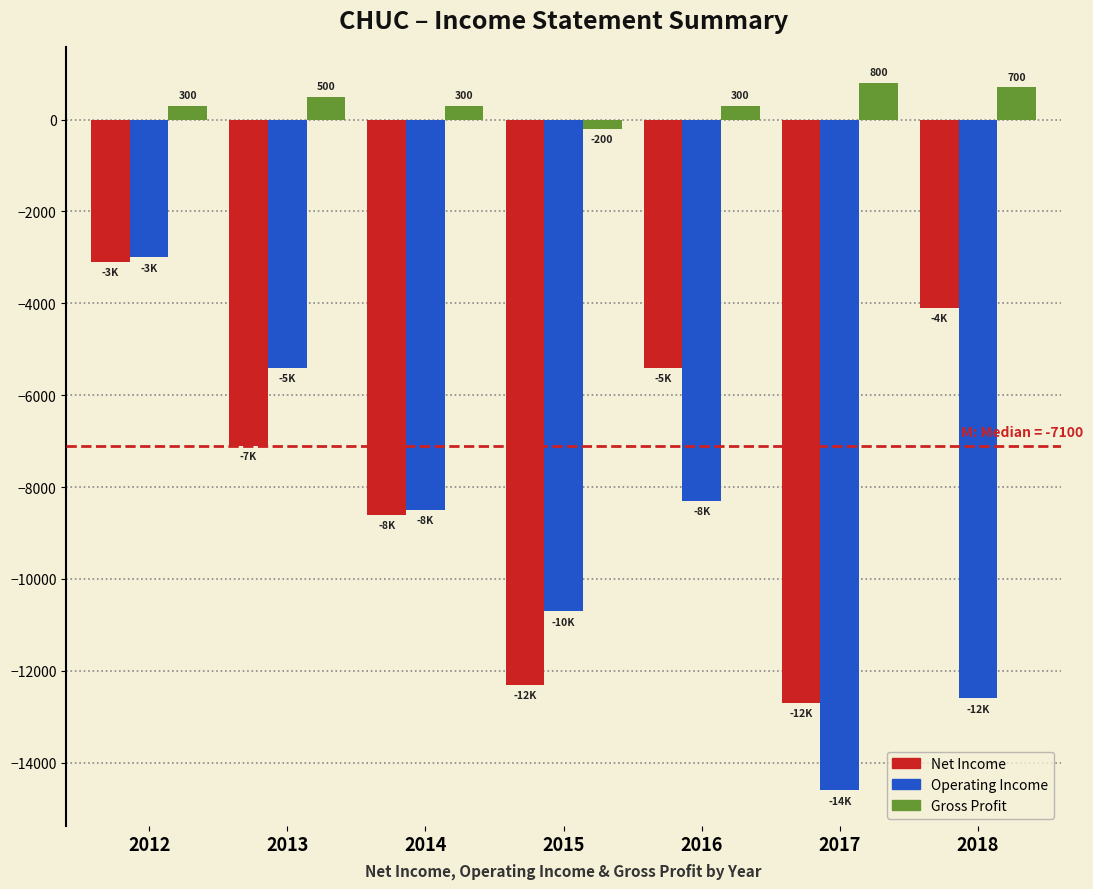

Reading left to right, list all the values displayed in this chart.

Net Income: -3100	-7100	-8600	-12300	-5400	-12700	-4100
Operating Income: -3000	-5400	-8500	-10700	-8300	-14600	-12600
Gross Profit: 300	500	300	-200	300	800	700